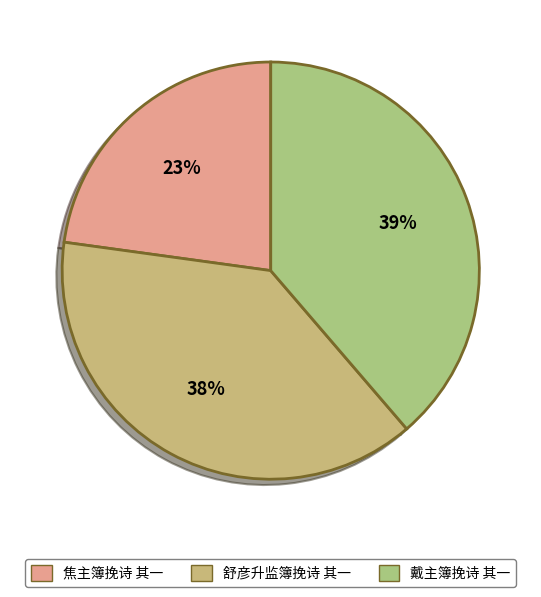

Which category has the biggest portion of the pie?

戴主簿挽诗 其一